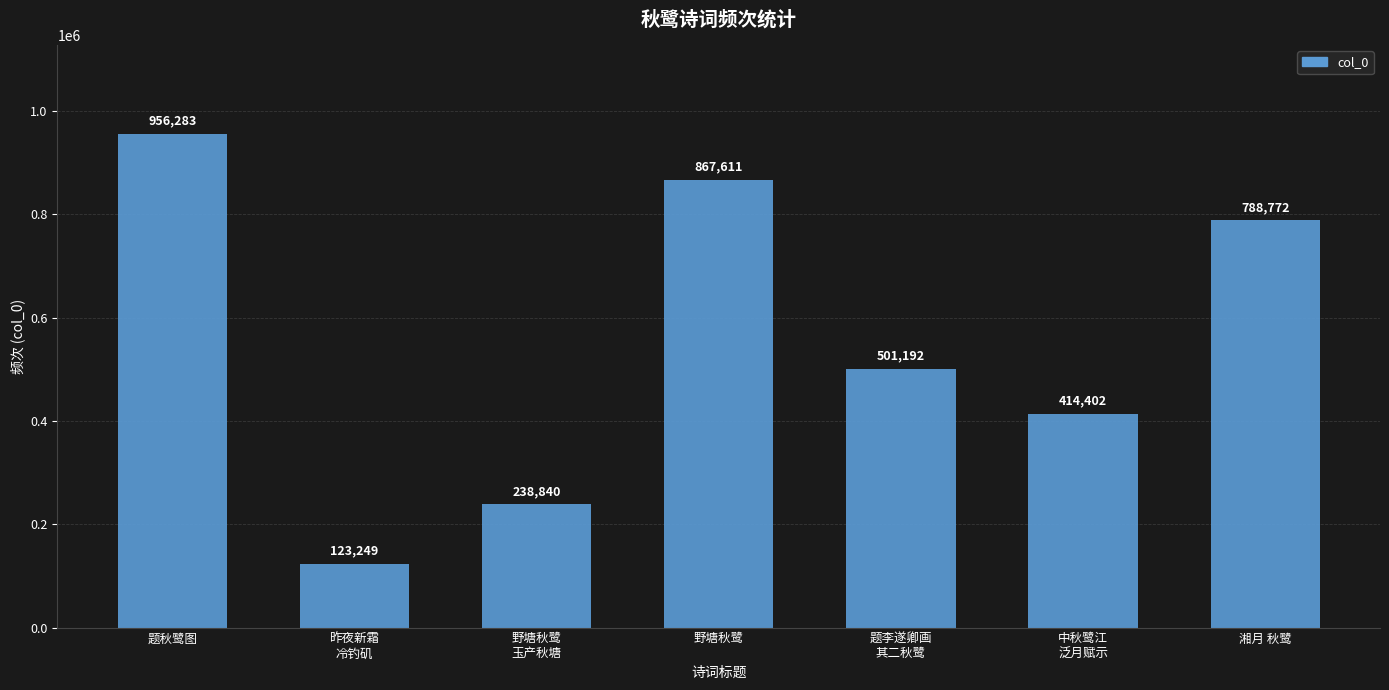

Reading left to right, what are all the values shown in this chart?

956283	123249	238840	867611	501192	414402	788772